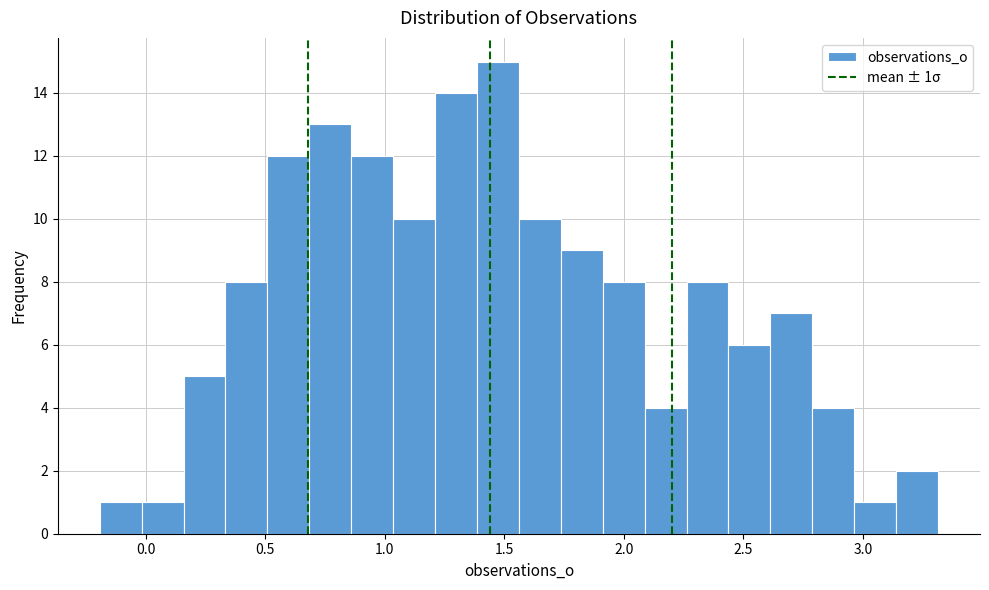

Around what value on the x-axis is the tallest bar? Give the approximate position of its centre, as read against the axis.

1.45